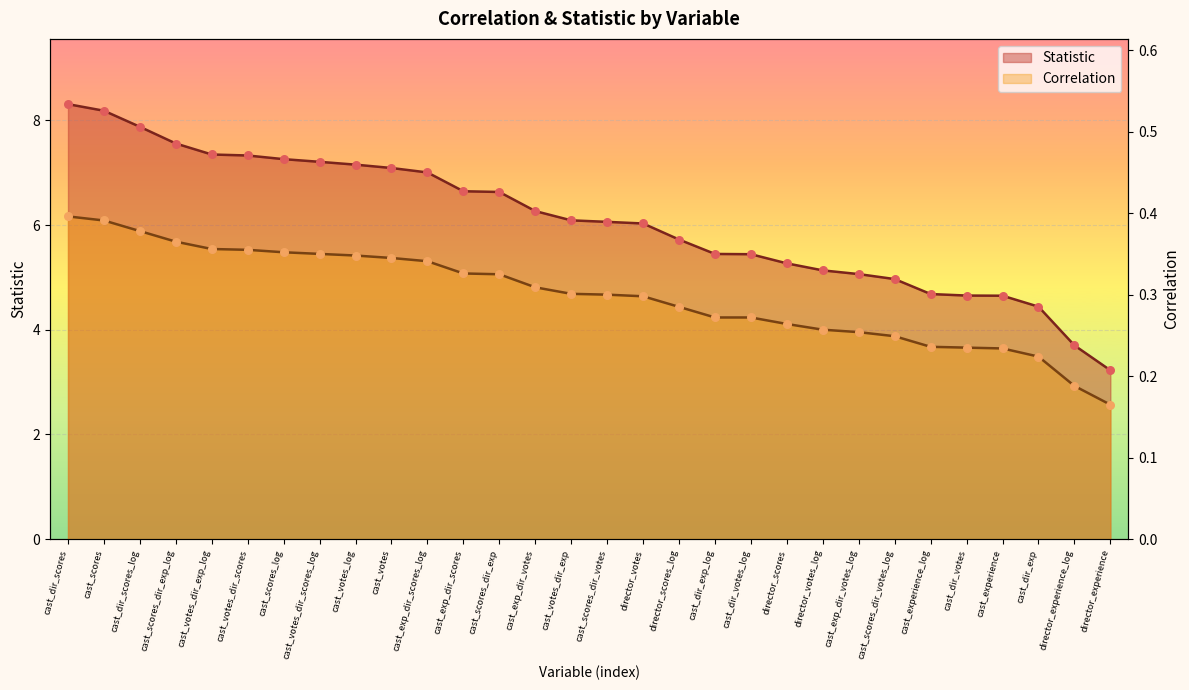

Which series has the widest spread of Y values?

Statistic